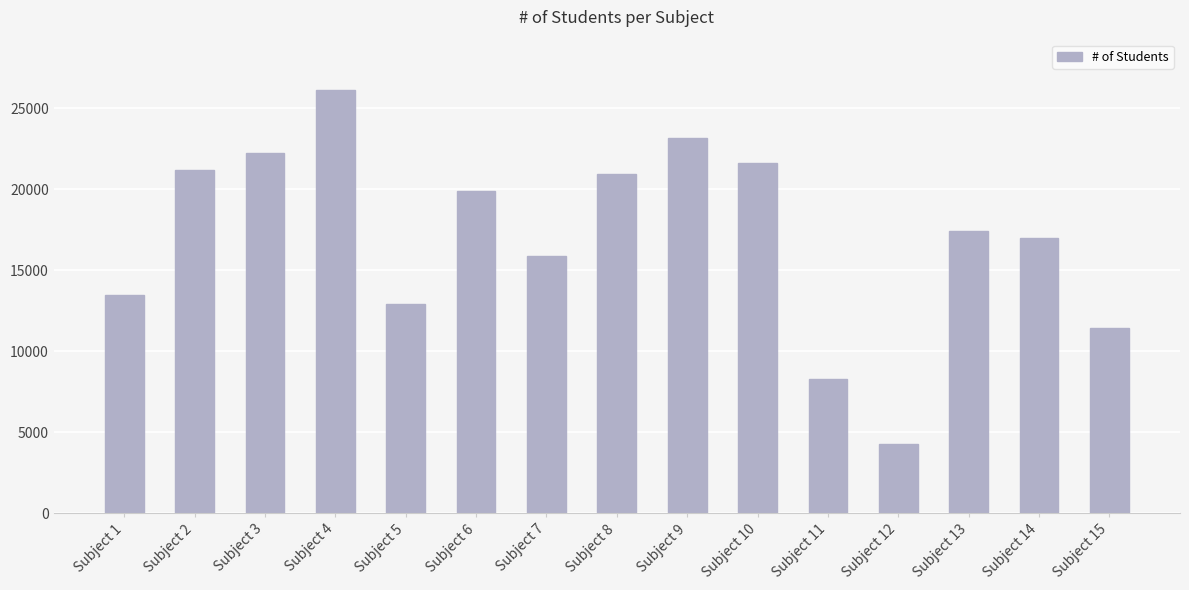

Which label corresponds to the smallest value in the chart?

Subject 12